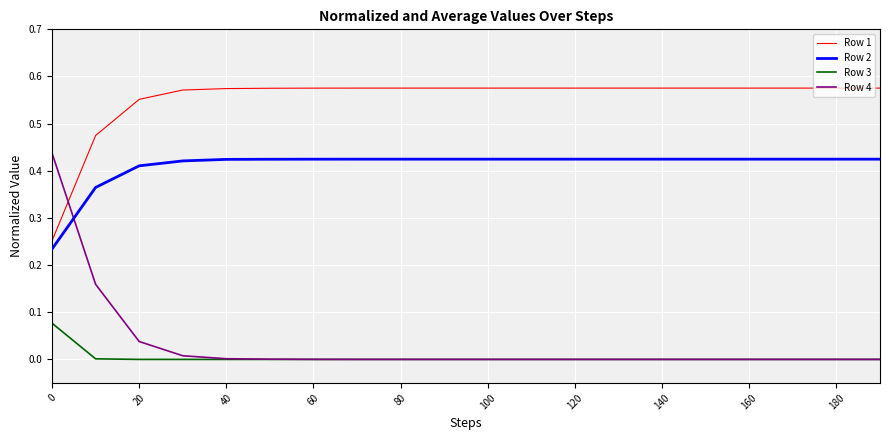

Is this an area chart (filled region under the line)?

No